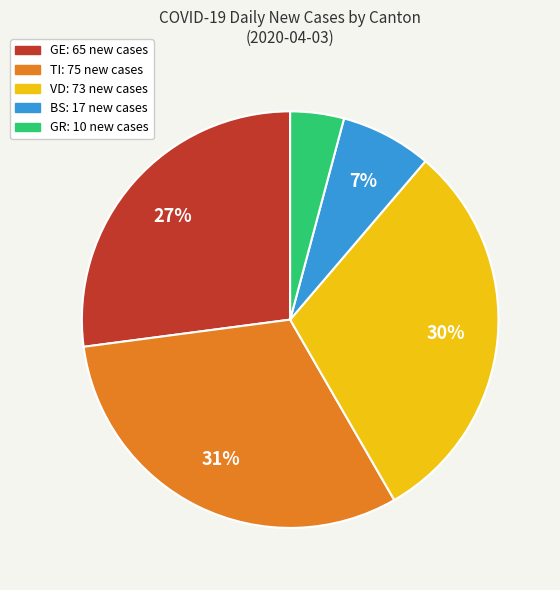

Is there a majority slice in this chart?

No